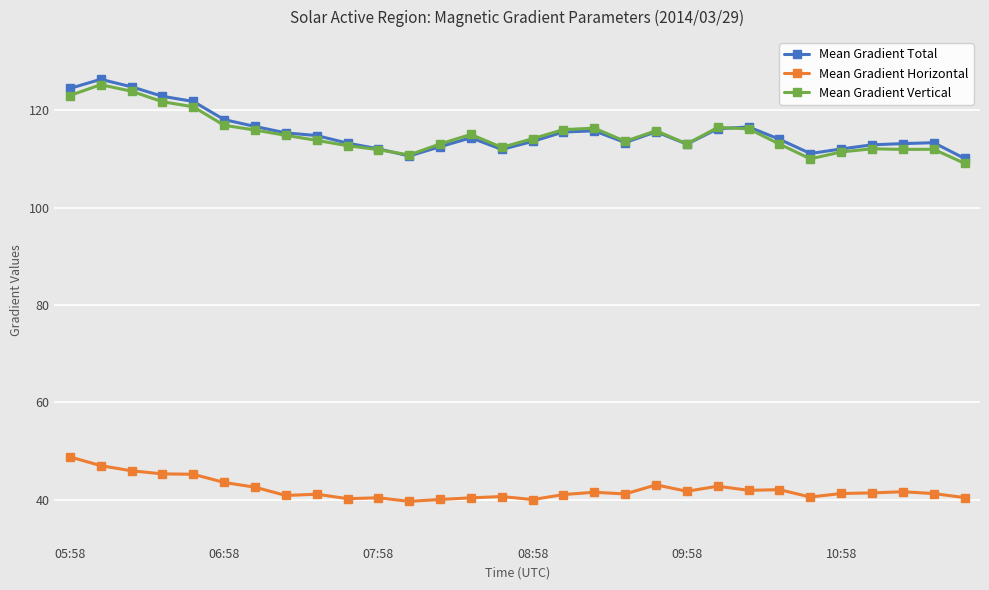

True or false: Mean Gradient Vertical has more than 0 interior local peaks.

True